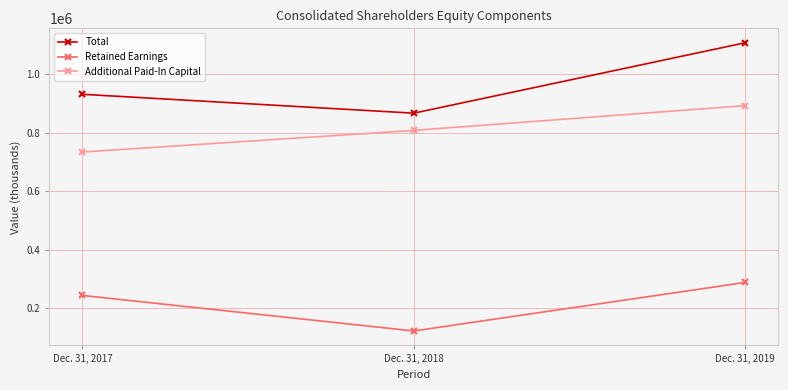

Does the chart have visible grid lines?

Yes